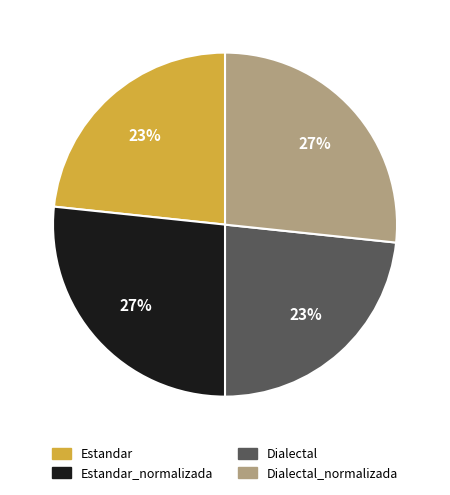

To the nearest percent, what is the average slice percentage?

25%